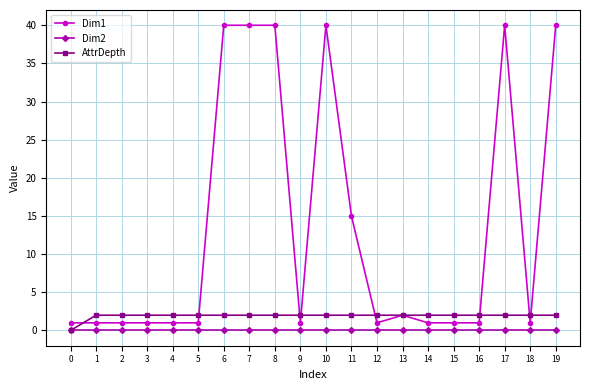

What is the spread (max minus min) of values at 8?

40